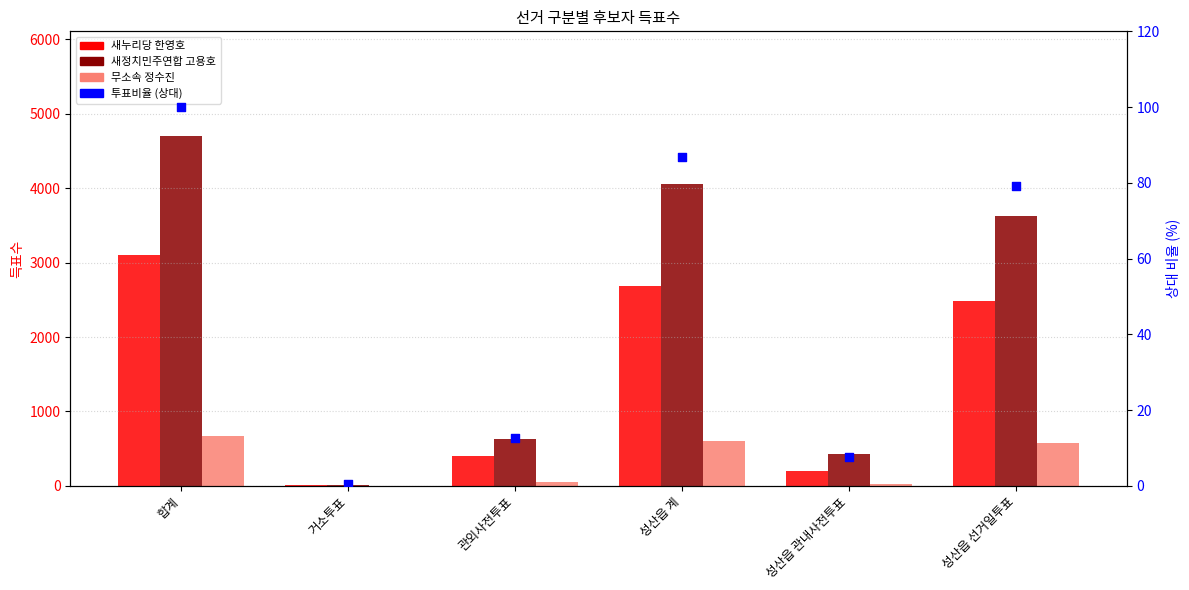

At how many categories does at least one series exceed 2213?

3